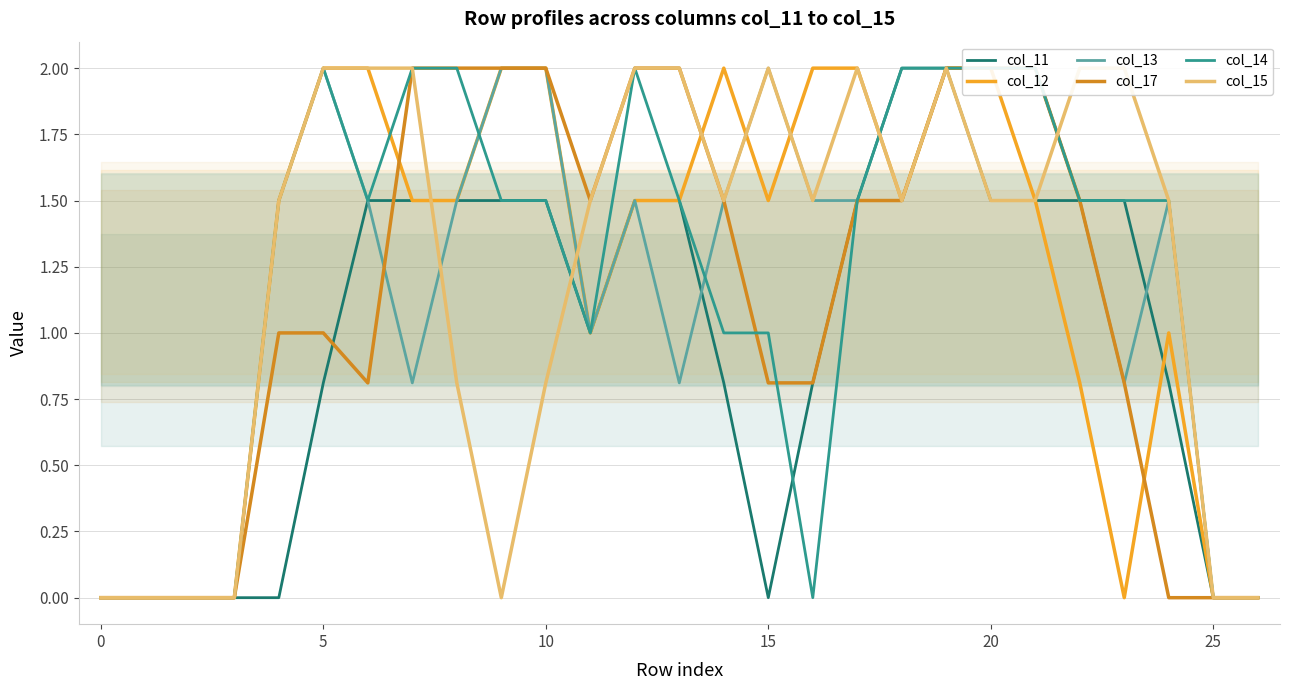

What is the maximum value for col_11?

2.0